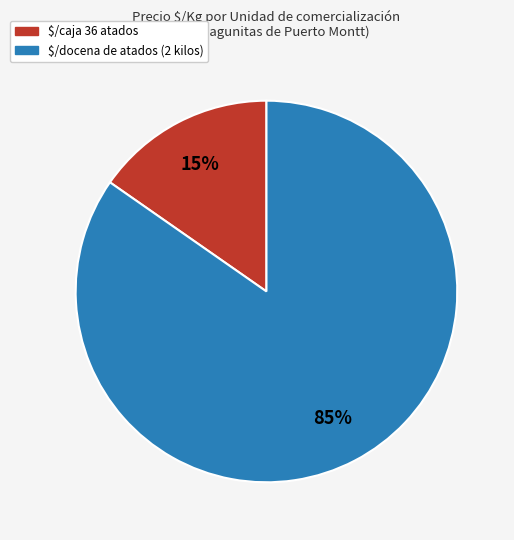

How many slices are in this pie chart?

2